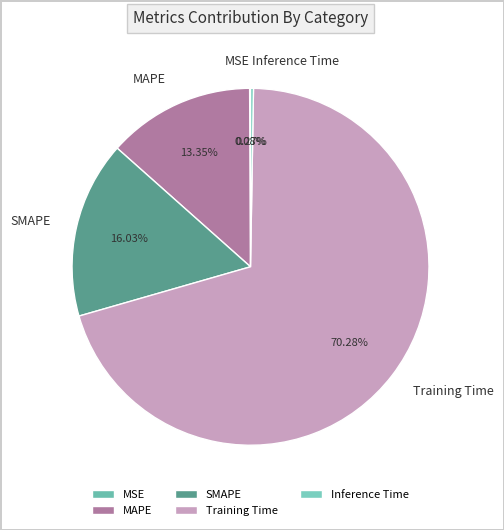

Does Training Time represent more than half of the total?

Yes